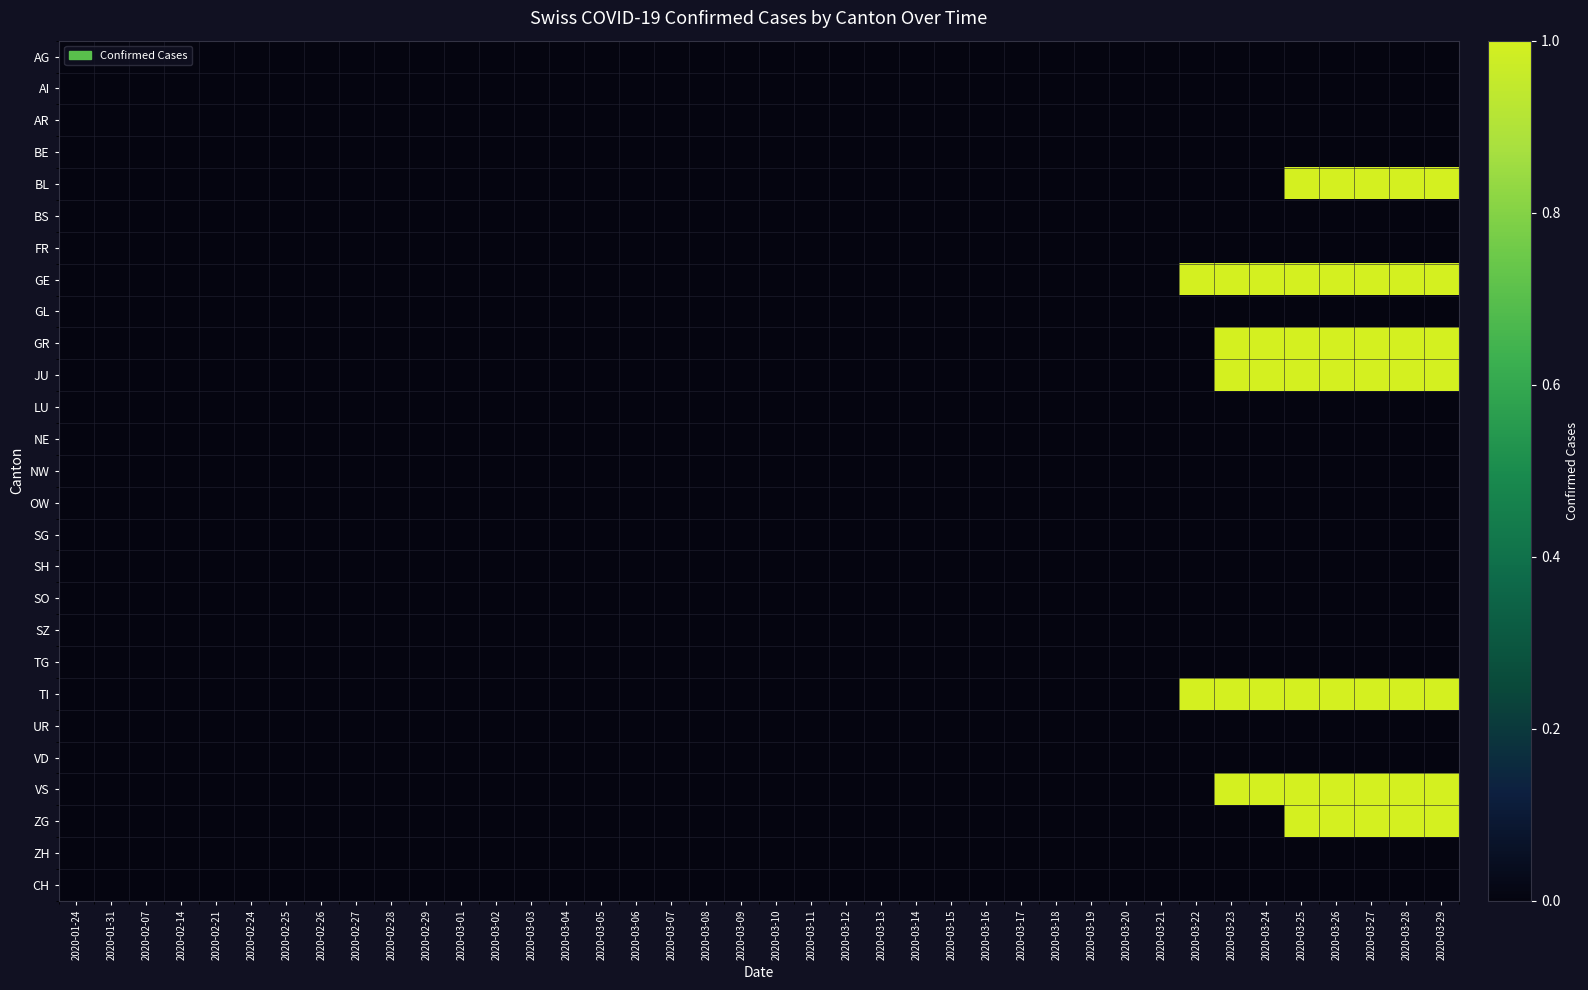

Reading left to right, transcribe all the data shown in this chart.

AG: 2020-01-24=0	2020-01-31=0	2020-02-07=0	2020-02-14=0	2020-02-21=0	2020-02-24=0	2020-02-25=0	2020-02-26=0	2020-02-27=0	2020-02-28=0	2020-02-29=0	2020-03-01=0	2020-03-02=0	2020-03-03=0	2020-03-04=0	2020-03-05=0	2020-03-06=0	2020-03-07=0	2020-03-08=0	2020-03-09=0	2020-03-10=0	2020-03-11=0	2020-03-12=0	2020-03-13=0	2020-03-14=0	2020-03-15=0	2020-03-16=0	2020-03-17=0	2020-03-18=0	2020-03-19=0	2020-03-20=0	2020-03-21=0	2020-03-22=0	2020-03-23=0	2020-03-24=0	2020-03-25=0	2020-03-26=0	2020-03-27=0	2020-03-28=0	2020-03-29=0
AI: 2020-01-24=0	2020-01-31=0	2020-02-07=0	2020-02-14=0	2020-02-21=0	2020-02-24=0	2020-02-25=0	2020-02-26=0	2020-02-27=0	2020-02-28=0	2020-02-29=0	2020-03-01=0	2020-03-02=0	2020-03-03=0	2020-03-04=0	2020-03-05=0	2020-03-06=0	2020-03-07=0	2020-03-08=0	2020-03-09=0	2020-03-10=0	2020-03-11=0	2020-03-12=0	2020-03-13=0	2020-03-14=0	2020-03-15=0	2020-03-16=0	2020-03-17=0	2020-03-18=0	2020-03-19=0	2020-03-20=0	2020-03-21=0	2020-03-22=0	2020-03-23=0	2020-03-24=0	2020-03-25=0	2020-03-26=0	2020-03-27=0	2020-03-28=0	2020-03-29=0
AR: 2020-01-24=0	2020-01-31=0	2020-02-07=0	2020-02-14=0	2020-02-21=0	2020-02-24=0	2020-02-25=0	2020-02-26=0	2020-02-27=0	2020-02-28=0	2020-02-29=0	2020-03-01=0	2020-03-02=0	2020-03-03=0	2020-03-04=0	2020-03-05=0	2020-03-06=0	2020-03-07=0	2020-03-08=0	2020-03-09=0	2020-03-10=0	2020-03-11=0	2020-03-12=0	2020-03-13=0	2020-03-14=0	2020-03-15=0	2020-03-16=0	2020-03-17=0	2020-03-18=0	2020-03-19=0	2020-03-20=0	2020-03-21=0	2020-03-22=0	2020-03-23=0	2020-03-24=0	2020-03-25=0	2020-03-26=0	2020-03-27=0	2020-03-28=0	2020-03-29=0
BE: 2020-01-24=0	2020-01-31=0	2020-02-07=0	2020-02-14=0	2020-02-21=0	2020-02-24=0	2020-02-25=0	2020-02-26=0	2020-02-27=0	2020-02-28=0	2020-02-29=0	2020-03-01=0	2020-03-02=0	2020-03-03=0	2020-03-04=0	2020-03-05=0	2020-03-06=0	2020-03-07=0	2020-03-08=0	2020-03-09=0	2020-03-10=0	2020-03-11=0	2020-03-12=0	2020-03-13=0	2020-03-14=0	2020-03-15=0	2020-03-16=0	2020-03-17=0	2020-03-18=0	2020-03-19=0	2020-03-20=0	2020-03-21=0	2020-03-22=0	2020-03-23=0	2020-03-24=0	2020-03-25=0	2020-03-26=0	2020-03-27=0	2020-03-28=0	2020-03-29=0
BL: 2020-01-24=0	2020-01-31=0	2020-02-07=0	2020-02-14=0	2020-02-21=0	2020-02-24=0	2020-02-25=0	2020-02-26=0	2020-02-27=0	2020-02-28=0	2020-02-29=0	2020-03-01=0	2020-03-02=0	2020-03-03=0	2020-03-04=0	2020-03-05=0	2020-03-06=0	2020-03-07=0	2020-03-08=0	2020-03-09=0	2020-03-10=0	2020-03-11=0	2020-03-12=0	2020-03-13=0	2020-03-14=0	2020-03-15=0	2020-03-16=0	2020-03-17=0	2020-03-18=0	2020-03-19=0	2020-03-20=0	2020-03-21=0	2020-03-22=0	2020-03-23=0	2020-03-24=0	2020-03-25=1	2020-03-26=1	2020-03-27=1	2020-03-28=1	2020-03-29=1
BS: 2020-01-24=0	2020-01-31=0	2020-02-07=0	2020-02-14=0	2020-02-21=0	2020-02-24=0	2020-02-25=0	2020-02-26=0	2020-02-27=0	2020-02-28=0	2020-02-29=0	2020-03-01=0	2020-03-02=0	2020-03-03=0	2020-03-04=0	2020-03-05=0	2020-03-06=0	2020-03-07=0	2020-03-08=0	2020-03-09=0	2020-03-10=0	2020-03-11=0	2020-03-12=0	2020-03-13=0	2020-03-14=0	2020-03-15=0	2020-03-16=0	2020-03-17=0	2020-03-18=0	2020-03-19=0	2020-03-20=0	2020-03-21=0	2020-03-22=0	2020-03-23=0	2020-03-24=0	2020-03-25=0	2020-03-26=0	2020-03-27=0	2020-03-28=0	2020-03-29=0
FR: 2020-01-24=0	2020-01-31=0	2020-02-07=0	2020-02-14=0	2020-02-21=0	2020-02-24=0	2020-02-25=0	2020-02-26=0	2020-02-27=0	2020-02-28=0	2020-02-29=0	2020-03-01=0	2020-03-02=0	2020-03-03=0	2020-03-04=0	2020-03-05=0	2020-03-06=0	2020-03-07=0	2020-03-08=0	2020-03-09=0	2020-03-10=0	2020-03-11=0	2020-03-12=0	2020-03-13=0	2020-03-14=0	2020-03-15=0	2020-03-16=0	2020-03-17=0	2020-03-18=0	2020-03-19=0	2020-03-20=0	2020-03-21=0	2020-03-22=0	2020-03-23=0	2020-03-24=0	2020-03-25=0	2020-03-26=0	2020-03-27=0	2020-03-28=0	2020-03-29=0
GE: 2020-01-24=0	2020-01-31=0	2020-02-07=0	2020-02-14=0	2020-02-21=0	2020-02-24=0	2020-02-25=0	2020-02-26=0	2020-02-27=0	2020-02-28=0	2020-02-29=0	2020-03-01=0	2020-03-02=0	2020-03-03=0	2020-03-04=0	2020-03-05=0	2020-03-06=0	2020-03-07=0	2020-03-08=0	2020-03-09=0	2020-03-10=0	2020-03-11=0	2020-03-12=0	2020-03-13=0	2020-03-14=0	2020-03-15=0	2020-03-16=0	2020-03-17=0	2020-03-18=0	2020-03-19=0	2020-03-20=0	2020-03-21=0	2020-03-22=1	2020-03-23=1	2020-03-24=1	2020-03-25=1	2020-03-26=1	2020-03-27=1	2020-03-28=1	2020-03-29=1
GL: 2020-01-24=0	2020-01-31=0	2020-02-07=0	2020-02-14=0	2020-02-21=0	2020-02-24=0	2020-02-25=0	2020-02-26=0	2020-02-27=0	2020-02-28=0	2020-02-29=0	2020-03-01=0	2020-03-02=0	2020-03-03=0	2020-03-04=0	2020-03-05=0	2020-03-06=0	2020-03-07=0	2020-03-08=0	2020-03-09=0	2020-03-10=0	2020-03-11=0	2020-03-12=0	2020-03-13=0	2020-03-14=0	2020-03-15=0	2020-03-16=0	2020-03-17=0	2020-03-18=0	2020-03-19=0	2020-03-20=0	2020-03-21=0	2020-03-22=0	2020-03-23=0	2020-03-24=0	2020-03-25=0	2020-03-26=0	2020-03-27=0	2020-03-28=0	2020-03-29=0
GR: 2020-01-24=0	2020-01-31=0	2020-02-07=0	2020-02-14=0	2020-02-21=0	2020-02-24=0	2020-02-25=0	2020-02-26=0	2020-02-27=0	2020-02-28=0	2020-02-29=0	2020-03-01=0	2020-03-02=0	2020-03-03=0	2020-03-04=0	2020-03-05=0	2020-03-06=0	2020-03-07=0	2020-03-08=0	2020-03-09=0	2020-03-10=0	2020-03-11=0	2020-03-12=0	2020-03-13=0	2020-03-14=0	2020-03-15=0	2020-03-16=0	2020-03-17=0	2020-03-18=0	2020-03-19=0	2020-03-20=0	2020-03-21=0	2020-03-22=0	2020-03-23=1	2020-03-24=1	2020-03-25=1	2020-03-26=1	2020-03-27=1	2020-03-28=1	2020-03-29=1
JU: 2020-01-24=0	2020-01-31=0	2020-02-07=0	2020-02-14=0	2020-02-21=0	2020-02-24=0	2020-02-25=0	2020-02-26=0	2020-02-27=0	2020-02-28=0	2020-02-29=0	2020-03-01=0	2020-03-02=0	2020-03-03=0	2020-03-04=0	2020-03-05=0	2020-03-06=0	2020-03-07=0	2020-03-08=0	2020-03-09=0	2020-03-10=0	2020-03-11=0	2020-03-12=0	2020-03-13=0	2020-03-14=0	2020-03-15=0	2020-03-16=0	2020-03-17=0	2020-03-18=0	2020-03-19=0	2020-03-20=0	2020-03-21=0	2020-03-22=0	2020-03-23=1	2020-03-24=1	2020-03-25=1	2020-03-26=1	2020-03-27=1	2020-03-28=1	2020-03-29=1
LU: 2020-01-24=0	2020-01-31=0	2020-02-07=0	2020-02-14=0	2020-02-21=0	2020-02-24=0	2020-02-25=0	2020-02-26=0	2020-02-27=0	2020-02-28=0	2020-02-29=0	2020-03-01=0	2020-03-02=0	2020-03-03=0	2020-03-04=0	2020-03-05=0	2020-03-06=0	2020-03-07=0	2020-03-08=0	2020-03-09=0	2020-03-10=0	2020-03-11=0	2020-03-12=0	2020-03-13=0	2020-03-14=0	2020-03-15=0	2020-03-16=0	2020-03-17=0	2020-03-18=0	2020-03-19=0	2020-03-20=0	2020-03-21=0	2020-03-22=0	2020-03-23=0	2020-03-24=0	2020-03-25=0	2020-03-26=0	2020-03-27=0	2020-03-28=0	2020-03-29=0
NE: 2020-01-24=0	2020-01-31=0	2020-02-07=0	2020-02-14=0	2020-02-21=0	2020-02-24=0	2020-02-25=0	2020-02-26=0	2020-02-27=0	2020-02-28=0	2020-02-29=0	2020-03-01=0	2020-03-02=0	2020-03-03=0	2020-03-04=0	2020-03-05=0	2020-03-06=0	2020-03-07=0	2020-03-08=0	2020-03-09=0	2020-03-10=0	2020-03-11=0	2020-03-12=0	2020-03-13=0	2020-03-14=0	2020-03-15=0	2020-03-16=0	2020-03-17=0	2020-03-18=0	2020-03-19=0	2020-03-20=0	2020-03-21=0	2020-03-22=0	2020-03-23=0	2020-03-24=0	2020-03-25=0	2020-03-26=0	2020-03-27=0	2020-03-28=0	2020-03-29=0
NW: 2020-01-24=0	2020-01-31=0	2020-02-07=0	2020-02-14=0	2020-02-21=0	2020-02-24=0	2020-02-25=0	2020-02-26=0	2020-02-27=0	2020-02-28=0	2020-02-29=0	2020-03-01=0	2020-03-02=0	2020-03-03=0	2020-03-04=0	2020-03-05=0	2020-03-06=0	2020-03-07=0	2020-03-08=0	2020-03-09=0	2020-03-10=0	2020-03-11=0	2020-03-12=0	2020-03-13=0	2020-03-14=0	2020-03-15=0	2020-03-16=0	2020-03-17=0	2020-03-18=0	2020-03-19=0	2020-03-20=0	2020-03-21=0	2020-03-22=0	2020-03-23=0	2020-03-24=0	2020-03-25=0	2020-03-26=0	2020-03-27=0	2020-03-28=0	2020-03-29=0
OW: 2020-01-24=0	2020-01-31=0	2020-02-07=0	2020-02-14=0	2020-02-21=0	2020-02-24=0	2020-02-25=0	2020-02-26=0	2020-02-27=0	2020-02-28=0	2020-02-29=0	2020-03-01=0	2020-03-02=0	2020-03-03=0	2020-03-04=0	2020-03-05=0	2020-03-06=0	2020-03-07=0	2020-03-08=0	2020-03-09=0	2020-03-10=0	2020-03-11=0	2020-03-12=0	2020-03-13=0	2020-03-14=0	2020-03-15=0	2020-03-16=0	2020-03-17=0	2020-03-18=0	2020-03-19=0	2020-03-20=0	2020-03-21=0	2020-03-22=0	2020-03-23=0	2020-03-24=0	2020-03-25=0	2020-03-26=0	2020-03-27=0	2020-03-28=0	2020-03-29=0
SG: 2020-01-24=0	2020-01-31=0	2020-02-07=0	2020-02-14=0	2020-02-21=0	2020-02-24=0	2020-02-25=0	2020-02-26=0	2020-02-27=0	2020-02-28=0	2020-02-29=0	2020-03-01=0	2020-03-02=0	2020-03-03=0	2020-03-04=0	2020-03-05=0	2020-03-06=0	2020-03-07=0	2020-03-08=0	2020-03-09=0	2020-03-10=0	2020-03-11=0	2020-03-12=0	2020-03-13=0	2020-03-14=0	2020-03-15=0	2020-03-16=0	2020-03-17=0	2020-03-18=0	2020-03-19=0	2020-03-20=0	2020-03-21=0	2020-03-22=0	2020-03-23=0	2020-03-24=0	2020-03-25=0	2020-03-26=0	2020-03-27=0	2020-03-28=0	2020-03-29=0
SH: 2020-01-24=0	2020-01-31=0	2020-02-07=0	2020-02-14=0	2020-02-21=0	2020-02-24=0	2020-02-25=0	2020-02-26=0	2020-02-27=0	2020-02-28=0	2020-02-29=0	2020-03-01=0	2020-03-02=0	2020-03-03=0	2020-03-04=0	2020-03-05=0	2020-03-06=0	2020-03-07=0	2020-03-08=0	2020-03-09=0	2020-03-10=0	2020-03-11=0	2020-03-12=0	2020-03-13=0	2020-03-14=0	2020-03-15=0	2020-03-16=0	2020-03-17=0	2020-03-18=0	2020-03-19=0	2020-03-20=0	2020-03-21=0	2020-03-22=0	2020-03-23=0	2020-03-24=0	2020-03-25=0	2020-03-26=0	2020-03-27=0	2020-03-28=0	2020-03-29=0
SO: 2020-01-24=0	2020-01-31=0	2020-02-07=0	2020-02-14=0	2020-02-21=0	2020-02-24=0	2020-02-25=0	2020-02-26=0	2020-02-27=0	2020-02-28=0	2020-02-29=0	2020-03-01=0	2020-03-02=0	2020-03-03=0	2020-03-04=0	2020-03-05=0	2020-03-06=0	2020-03-07=0	2020-03-08=0	2020-03-09=0	2020-03-10=0	2020-03-11=0	2020-03-12=0	2020-03-13=0	2020-03-14=0	2020-03-15=0	2020-03-16=0	2020-03-17=0	2020-03-18=0	2020-03-19=0	2020-03-20=0	2020-03-21=0	2020-03-22=0	2020-03-23=0	2020-03-24=0	2020-03-25=0	2020-03-26=0	2020-03-27=0	2020-03-28=0	2020-03-29=0
SZ: 2020-01-24=0	2020-01-31=0	2020-02-07=0	2020-02-14=0	2020-02-21=0	2020-02-24=0	2020-02-25=0	2020-02-26=0	2020-02-27=0	2020-02-28=0	2020-02-29=0	2020-03-01=0	2020-03-02=0	2020-03-03=0	2020-03-04=0	2020-03-05=0	2020-03-06=0	2020-03-07=0	2020-03-08=0	2020-03-09=0	2020-03-10=0	2020-03-11=0	2020-03-12=0	2020-03-13=0	2020-03-14=0	2020-03-15=0	2020-03-16=0	2020-03-17=0	2020-03-18=0	2020-03-19=0	2020-03-20=0	2020-03-21=0	2020-03-22=0	2020-03-23=0	2020-03-24=0	2020-03-25=0	2020-03-26=0	2020-03-27=0	2020-03-28=0	2020-03-29=0
TG: 2020-01-24=0	2020-01-31=0	2020-02-07=0	2020-02-14=0	2020-02-21=0	2020-02-24=0	2020-02-25=0	2020-02-26=0	2020-02-27=0	2020-02-28=0	2020-02-29=0	2020-03-01=0	2020-03-02=0	2020-03-03=0	2020-03-04=0	2020-03-05=0	2020-03-06=0	2020-03-07=0	2020-03-08=0	2020-03-09=0	2020-03-10=0	2020-03-11=0	2020-03-12=0	2020-03-13=0	2020-03-14=0	2020-03-15=0	2020-03-16=0	2020-03-17=0	2020-03-18=0	2020-03-19=0	2020-03-20=0	2020-03-21=0	2020-03-22=0	2020-03-23=0	2020-03-24=0	2020-03-25=0	2020-03-26=0	2020-03-27=0	2020-03-28=0	2020-03-29=0
TI: 2020-01-24=0	2020-01-31=0	2020-02-07=0	2020-02-14=0	2020-02-21=0	2020-02-24=0	2020-02-25=0	2020-02-26=0	2020-02-27=0	2020-02-28=0	2020-02-29=0	2020-03-01=0	2020-03-02=0	2020-03-03=0	2020-03-04=0	2020-03-05=0	2020-03-06=0	2020-03-07=0	2020-03-08=0	2020-03-09=0	2020-03-10=0	2020-03-11=0	2020-03-12=0	2020-03-13=0	2020-03-14=0	2020-03-15=0	2020-03-16=0	2020-03-17=0	2020-03-18=0	2020-03-19=0	2020-03-20=0	2020-03-21=0	2020-03-22=1	2020-03-23=1	2020-03-24=1	2020-03-25=1	2020-03-26=1	2020-03-27=1	2020-03-28=1	2020-03-29=1
UR: 2020-01-24=0	2020-01-31=0	2020-02-07=0	2020-02-14=0	2020-02-21=0	2020-02-24=0	2020-02-25=0	2020-02-26=0	2020-02-27=0	2020-02-28=0	2020-02-29=0	2020-03-01=0	2020-03-02=0	2020-03-03=0	2020-03-04=0	2020-03-05=0	2020-03-06=0	2020-03-07=0	2020-03-08=0	2020-03-09=0	2020-03-10=0	2020-03-11=0	2020-03-12=0	2020-03-13=0	2020-03-14=0	2020-03-15=0	2020-03-16=0	2020-03-17=0	2020-03-18=0	2020-03-19=0	2020-03-20=0	2020-03-21=0	2020-03-22=0	2020-03-23=0	2020-03-24=0	2020-03-25=0	2020-03-26=0	2020-03-27=0	2020-03-28=0	2020-03-29=0
VD: 2020-01-24=0	2020-01-31=0	2020-02-07=0	2020-02-14=0	2020-02-21=0	2020-02-24=0	2020-02-25=0	2020-02-26=0	2020-02-27=0	2020-02-28=0	2020-02-29=0	2020-03-01=0	2020-03-02=0	2020-03-03=0	2020-03-04=0	2020-03-05=0	2020-03-06=0	2020-03-07=0	2020-03-08=0	2020-03-09=0	2020-03-10=0	2020-03-11=0	2020-03-12=0	2020-03-13=0	2020-03-14=0	2020-03-15=0	2020-03-16=0	2020-03-17=0	2020-03-18=0	2020-03-19=0	2020-03-20=0	2020-03-21=0	2020-03-22=0	2020-03-23=0	2020-03-24=0	2020-03-25=0	2020-03-26=0	2020-03-27=0	2020-03-28=0	2020-03-29=0
VS: 2020-01-24=0	2020-01-31=0	2020-02-07=0	2020-02-14=0	2020-02-21=0	2020-02-24=0	2020-02-25=0	2020-02-26=0	2020-02-27=0	2020-02-28=0	2020-02-29=0	2020-03-01=0	2020-03-02=0	2020-03-03=0	2020-03-04=0	2020-03-05=0	2020-03-06=0	2020-03-07=0	2020-03-08=0	2020-03-09=0	2020-03-10=0	2020-03-11=0	2020-03-12=0	2020-03-13=0	2020-03-14=0	2020-03-15=0	2020-03-16=0	2020-03-17=0	2020-03-18=0	2020-03-19=0	2020-03-20=0	2020-03-21=0	2020-03-22=0	2020-03-23=1	2020-03-24=1	2020-03-25=1	2020-03-26=1	2020-03-27=1	2020-03-28=1	2020-03-29=1
ZG: 2020-01-24=0	2020-01-31=0	2020-02-07=0	2020-02-14=0	2020-02-21=0	2020-02-24=0	2020-02-25=0	2020-02-26=0	2020-02-27=0	2020-02-28=0	2020-02-29=0	2020-03-01=0	2020-03-02=0	2020-03-03=0	2020-03-04=0	2020-03-05=0	2020-03-06=0	2020-03-07=0	2020-03-08=0	2020-03-09=0	2020-03-10=0	2020-03-11=0	2020-03-12=0	2020-03-13=0	2020-03-14=0	2020-03-15=0	2020-03-16=0	2020-03-17=0	2020-03-18=0	2020-03-19=0	2020-03-20=0	2020-03-21=0	2020-03-22=0	2020-03-23=0	2020-03-24=0	2020-03-25=1	2020-03-26=1	2020-03-27=1	2020-03-28=1	2020-03-29=1
ZH: 2020-01-24=0	2020-01-31=0	2020-02-07=0	2020-02-14=0	2020-02-21=0	2020-02-24=0	2020-02-25=0	2020-02-26=0	2020-02-27=0	2020-02-28=0	2020-02-29=0	2020-03-01=0	2020-03-02=0	2020-03-03=0	2020-03-04=0	2020-03-05=0	2020-03-06=0	2020-03-07=0	2020-03-08=0	2020-03-09=0	2020-03-10=0	2020-03-11=0	2020-03-12=0	2020-03-13=0	2020-03-14=0	2020-03-15=0	2020-03-16=0	2020-03-17=0	2020-03-18=0	2020-03-19=0	2020-03-20=0	2020-03-21=0	2020-03-22=0	2020-03-23=0	2020-03-24=0	2020-03-25=0	2020-03-26=0	2020-03-27=0	2020-03-28=0	2020-03-29=0
CH: 2020-01-24=0	2020-01-31=0	2020-02-07=0	2020-02-14=0	2020-02-21=0	2020-02-24=0	2020-02-25=0	2020-02-26=0	2020-02-27=0	2020-02-28=0	2020-02-29=0	2020-03-01=0	2020-03-02=0	2020-03-03=0	2020-03-04=0	2020-03-05=0	2020-03-06=0	2020-03-07=0	2020-03-08=0	2020-03-09=0	2020-03-10=0	2020-03-11=0	2020-03-12=0	2020-03-13=0	2020-03-14=0	2020-03-15=0	2020-03-16=0	2020-03-17=0	2020-03-18=0	2020-03-19=0	2020-03-20=0	2020-03-21=0	2020-03-22=0	2020-03-23=0	2020-03-24=0	2020-03-25=0	2020-03-26=0	2020-03-27=0	2020-03-28=0	2020-03-29=0